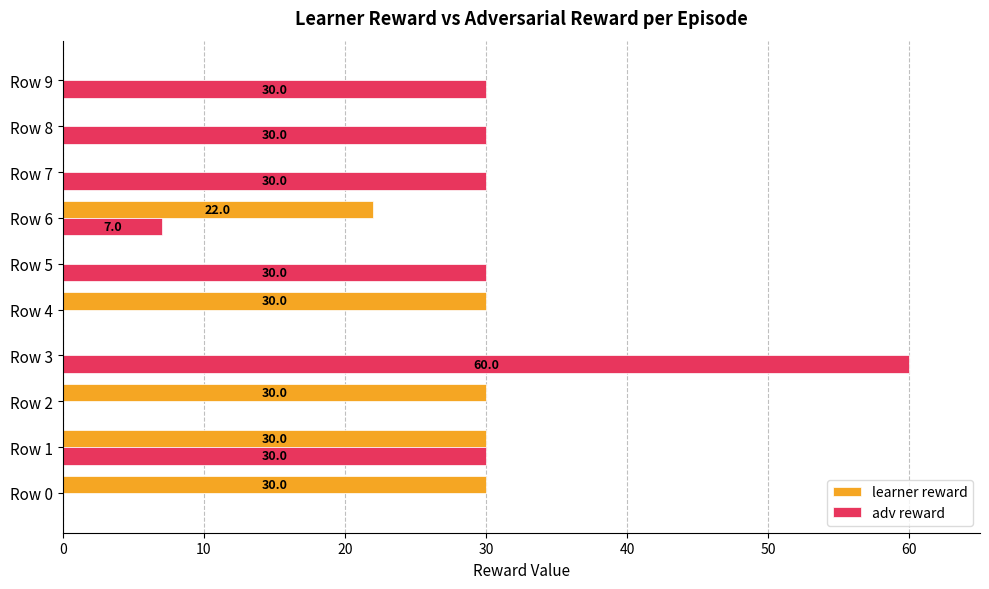

Between Row 1 and Row 7, which series saw the biggest shift?

learner reward